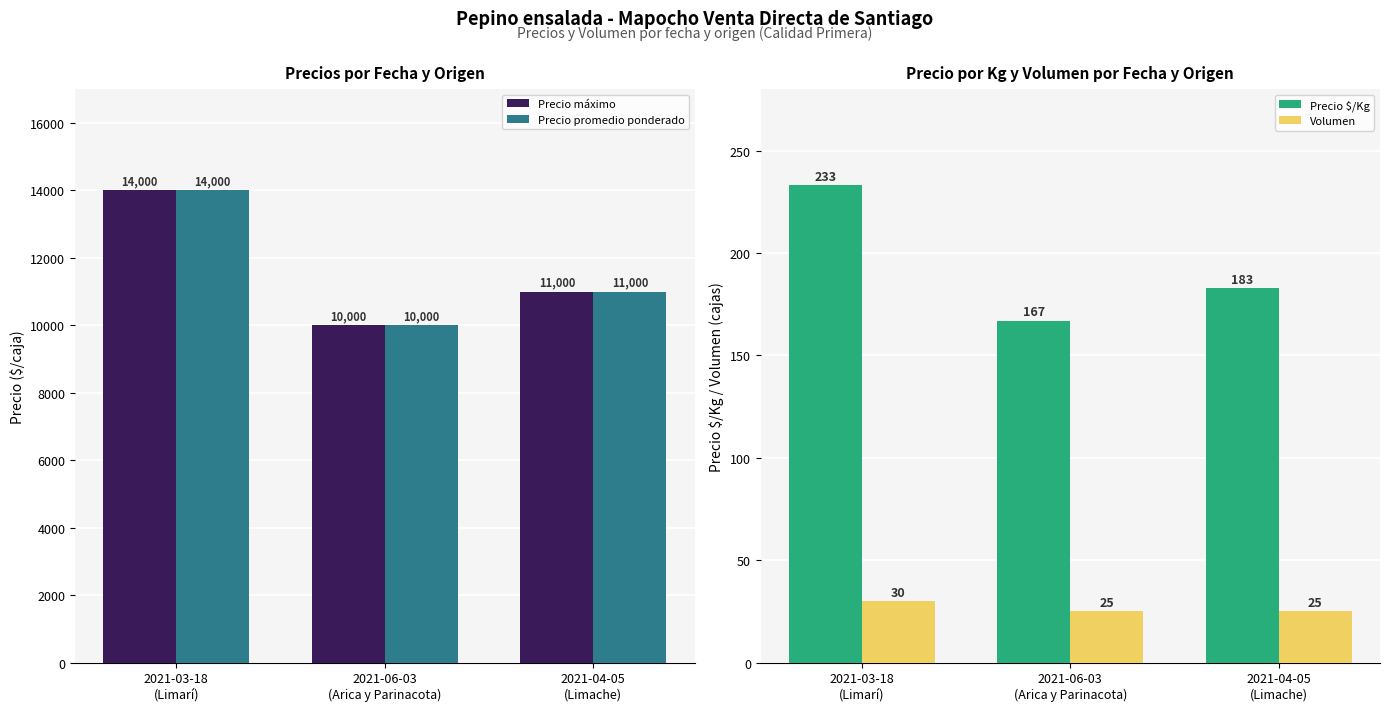

What is the sum of the Volumen values at 2021-04-05
(Limache) and 2021-03-18
(Limarí)?

55